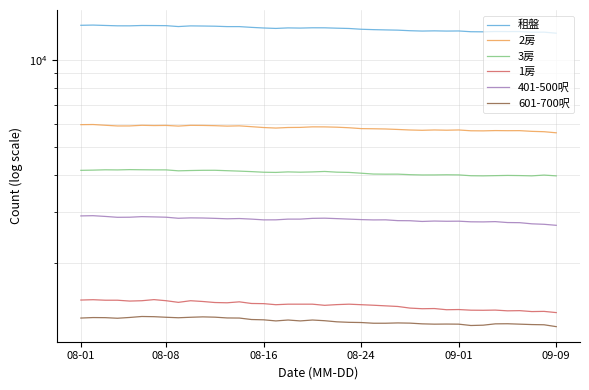

True or false: 租盤 and 601-700呎 cross at least once.

False